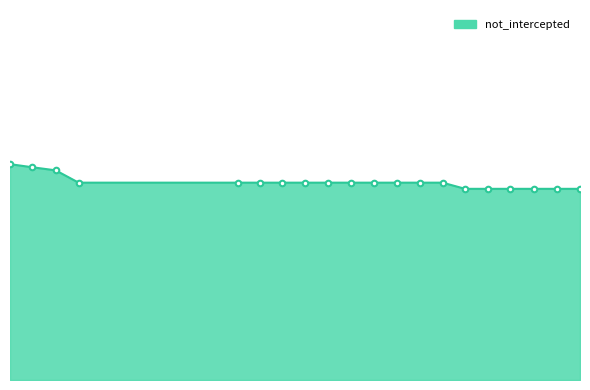

What is the smallest value displayed?

0.6